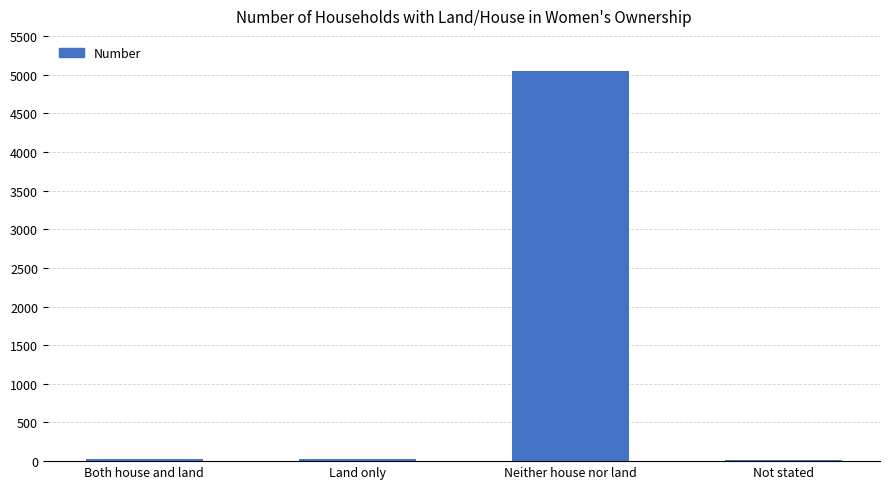

What is the sum of all values?

5113